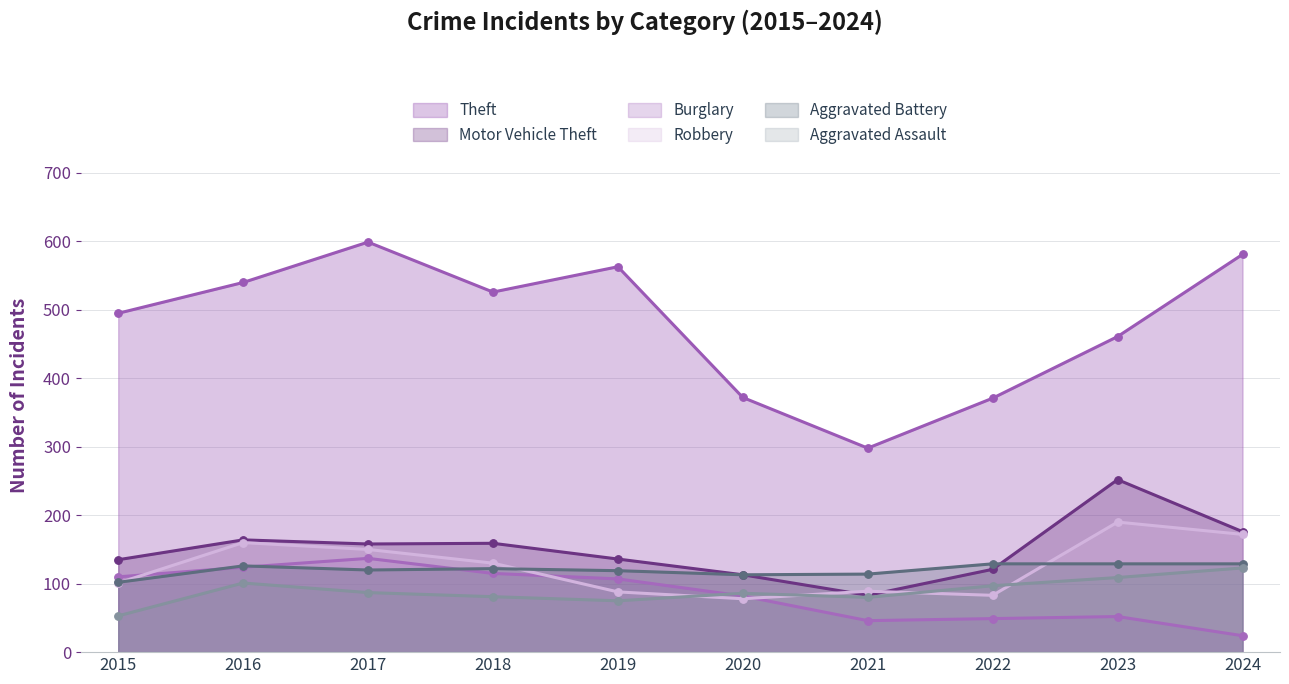

Rank the series by their maximum value, from lowest to highest.

Aggravated Assault, Aggravated Battery, Burglary, Robbery, Motor Vehicle Theft, Theft